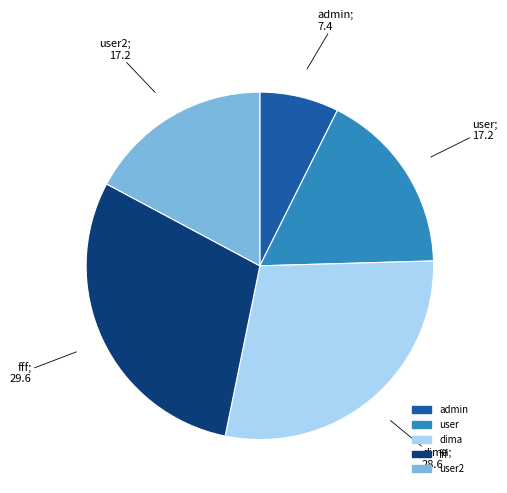

How many slices are in this pie chart?

5